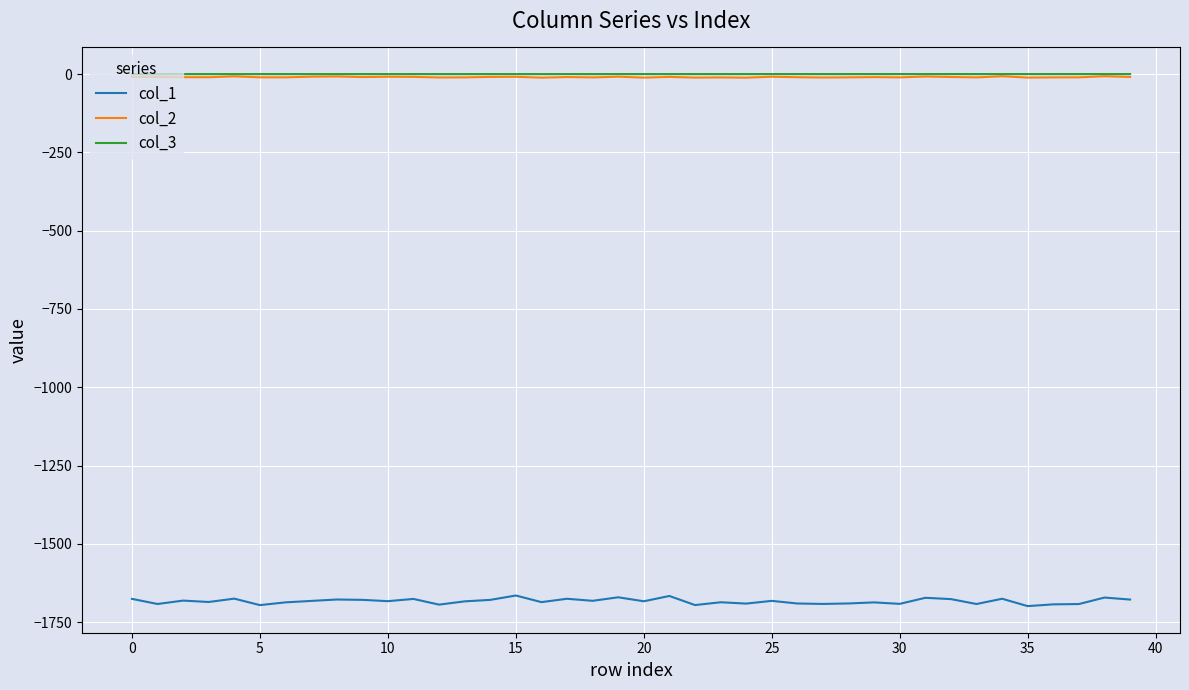

True or false: col_3 and col_2 cross at least once.

False